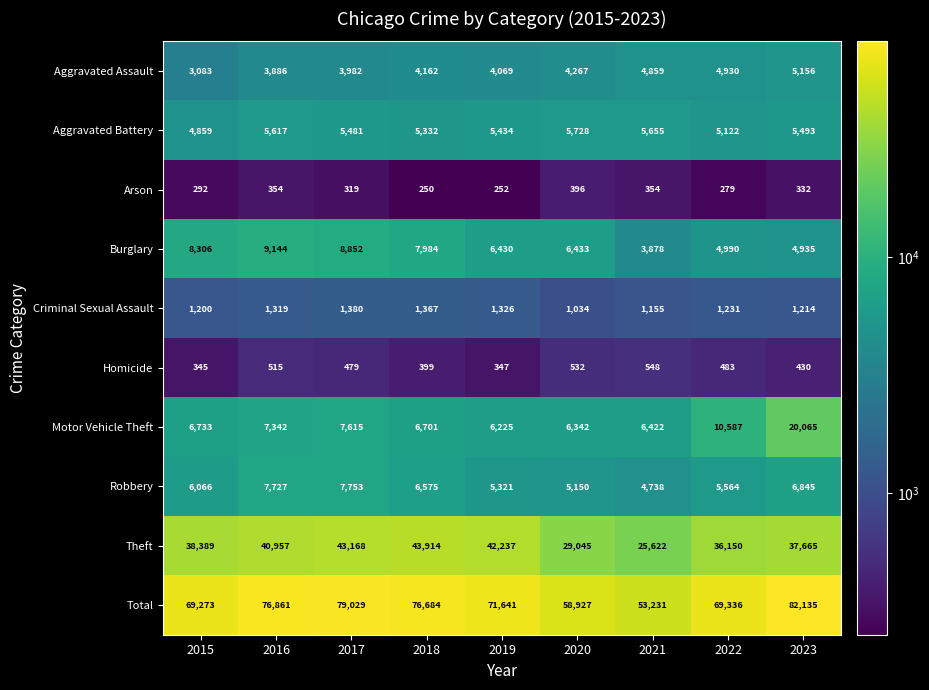

Which series has the largest total across all categories?

Total